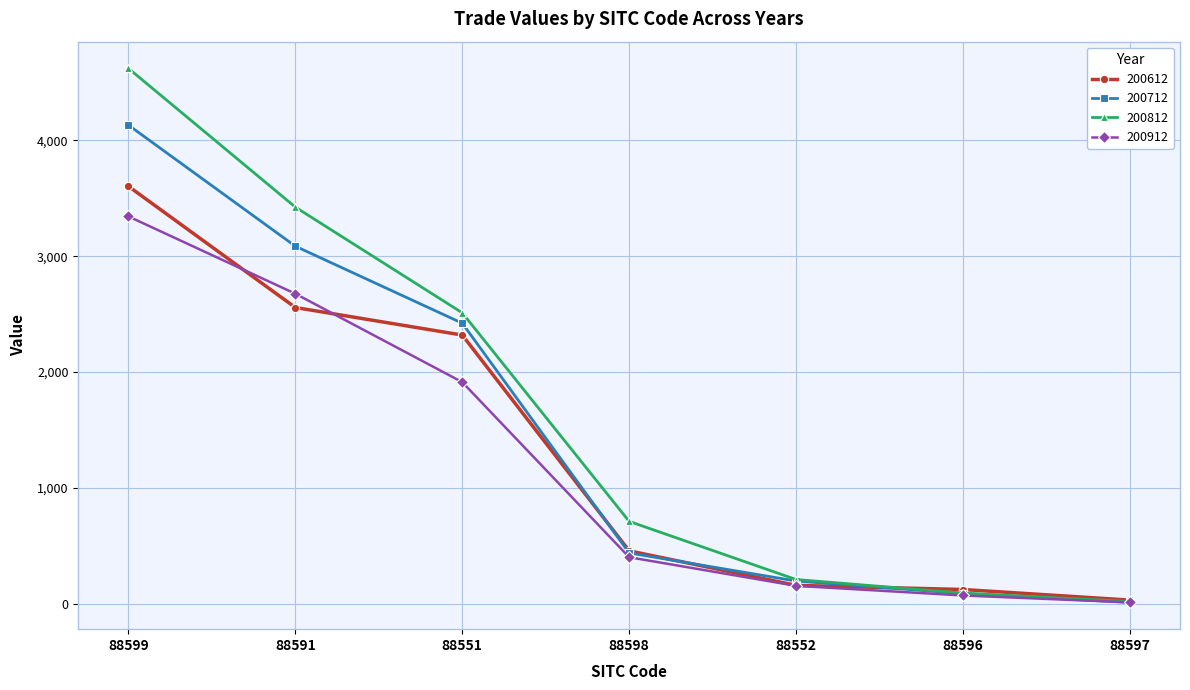

Rank the series by their average value, from lowest to highest.

200912, 200612, 200712, 200812